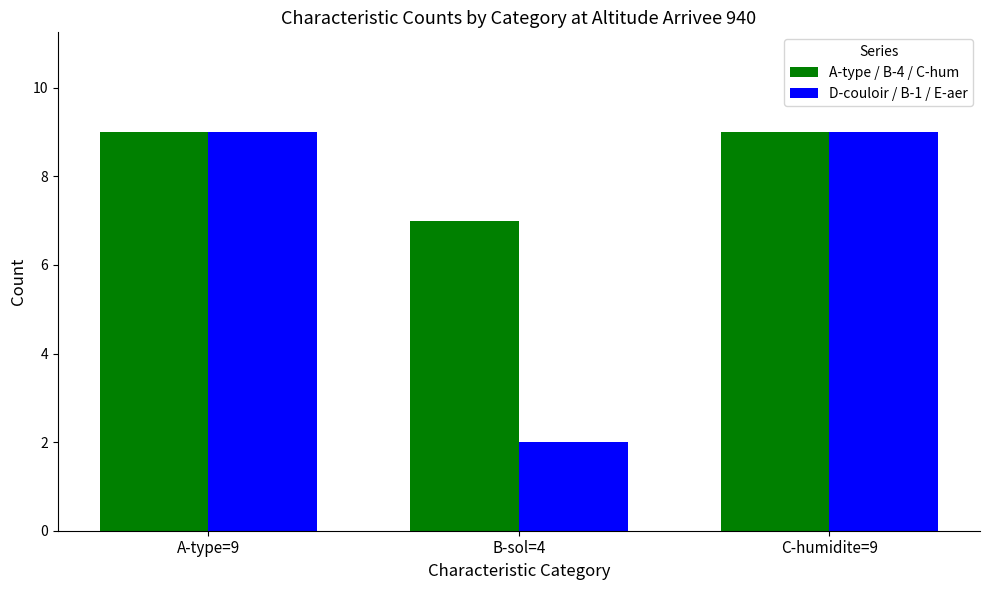

Which label corresponds to the smallest value in the chart?

B-sol=4